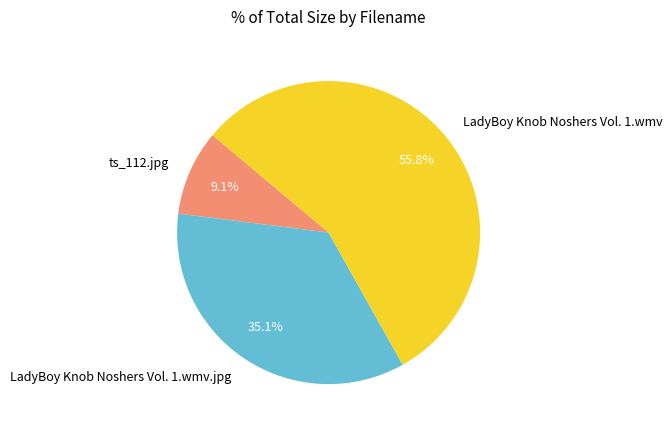

How many slices are in this pie chart?

3